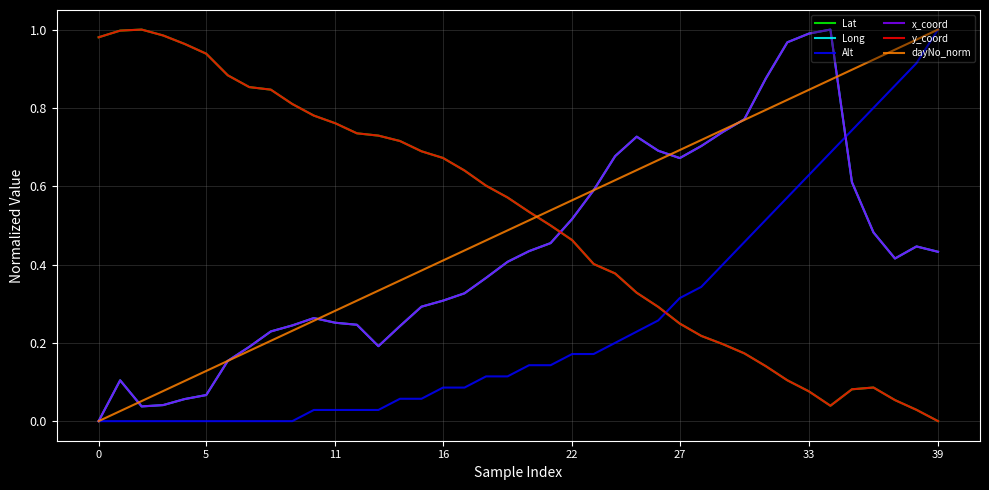

What are all the series names shown in the legend?

Lat, Long, Alt, x_coord, y_coord, dayNo_norm